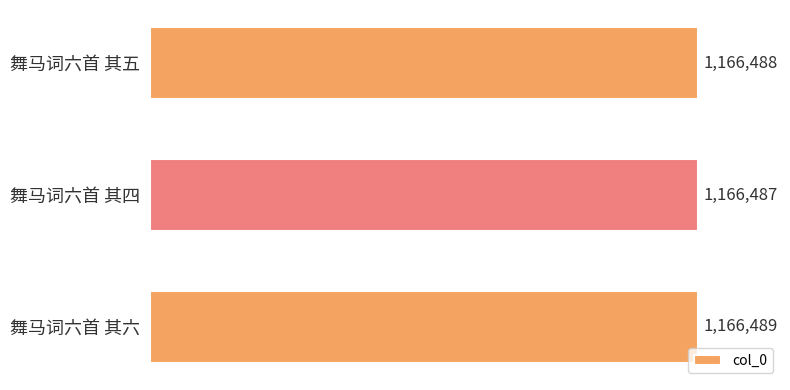

Rank the categories by value from lowest to highest.

舞马词六首 其四, 舞马词六首 其五, 舞马词六首 其六